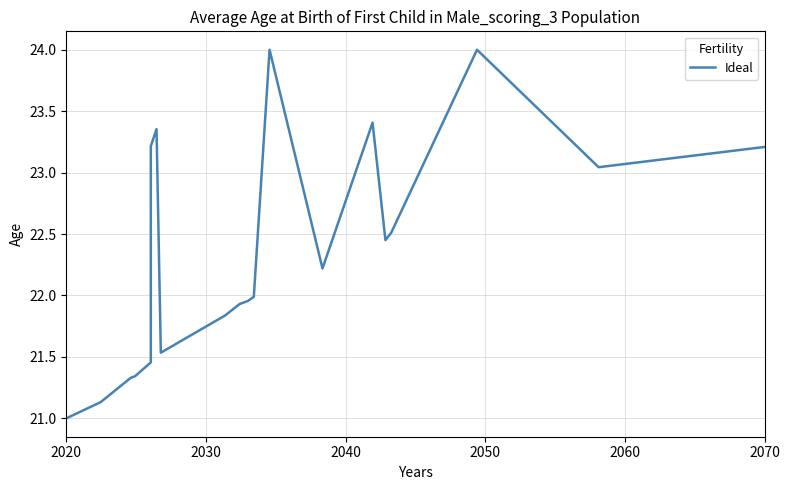

What value does the data have at 2070?

23.2